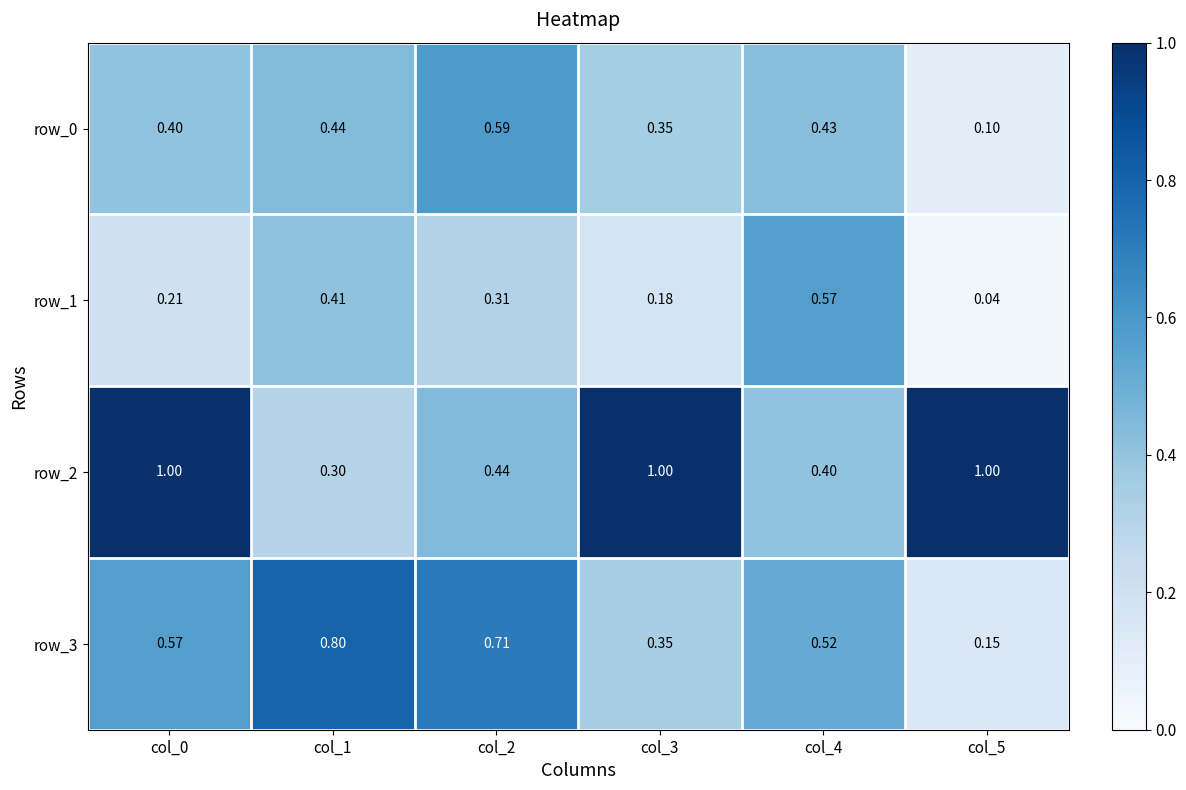

Is the value of row_1 at col_3 greater than the value of row_2 at col_4?

No